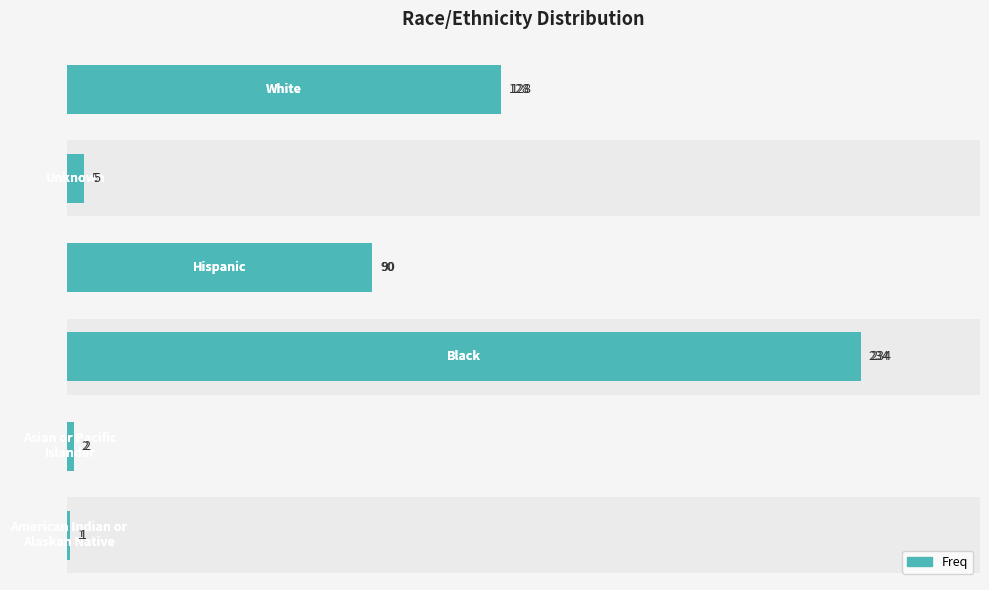

What is the difference between the values at 2 and 4?

229